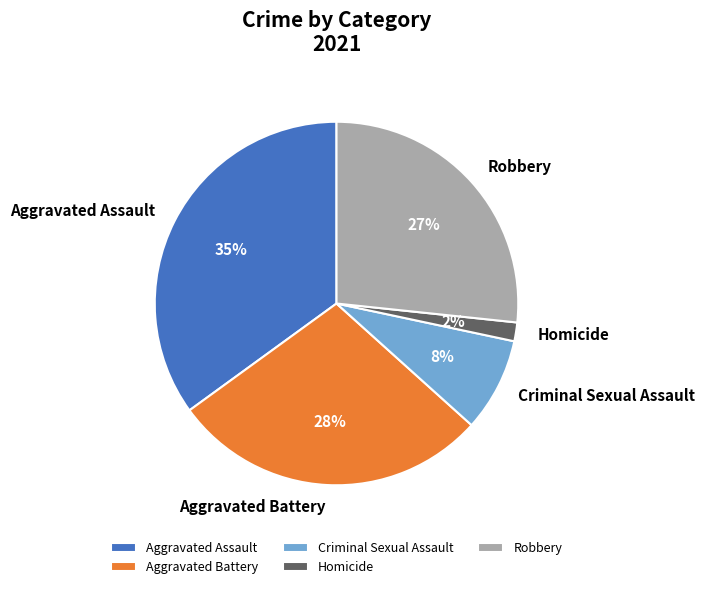

What percentage is the Aggravated Assault slice, to the nearest percent?

35%